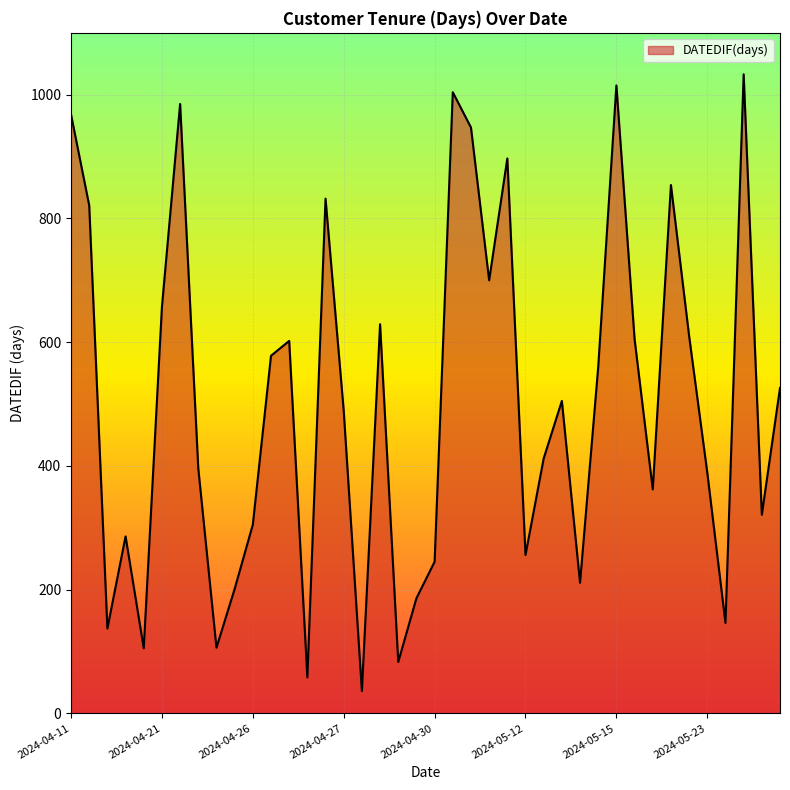

What is the minimum value shown in the chart?

36